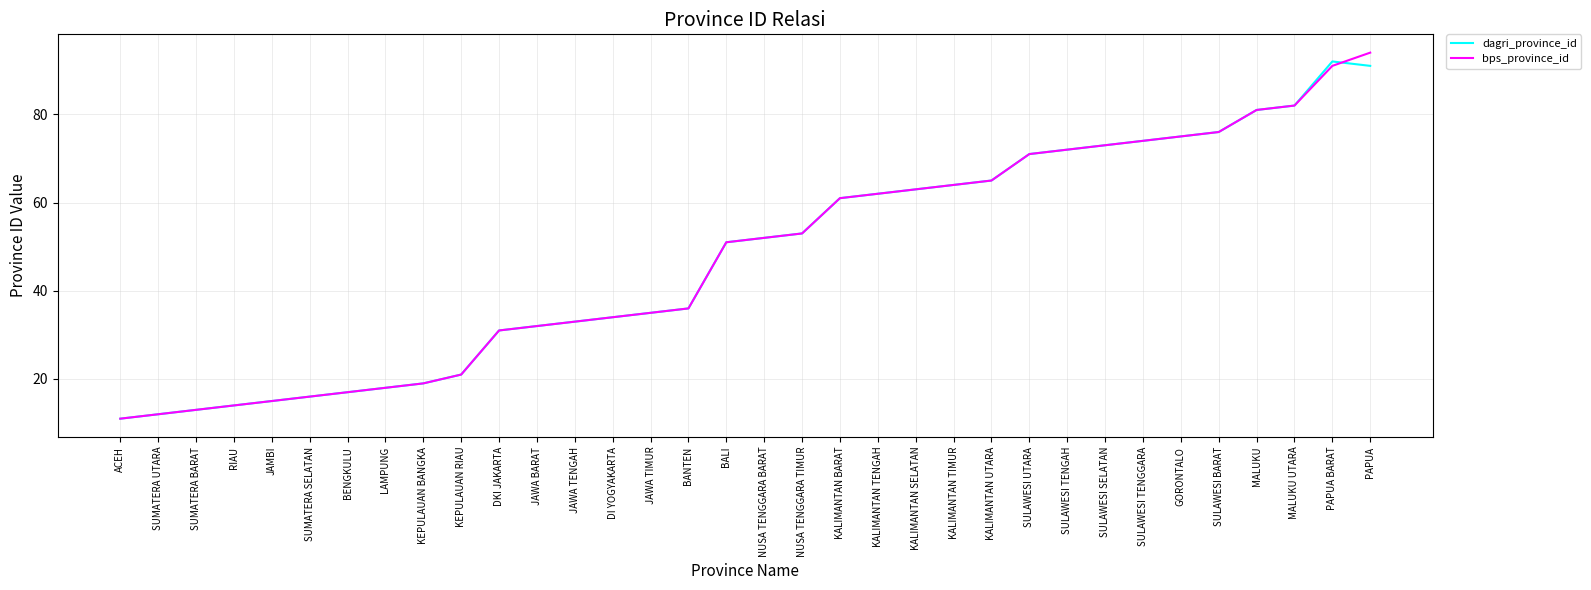

Is the value of dagri_province_id at BENGKULU greater than the value of bps_province_id at JAWA BARAT?

No